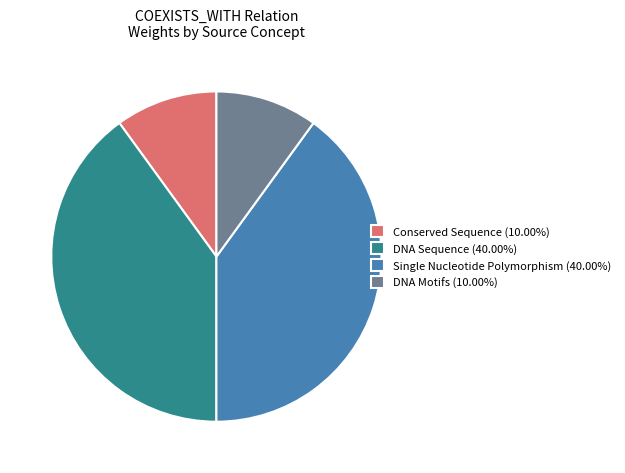

Does any single category account for the majority?

No